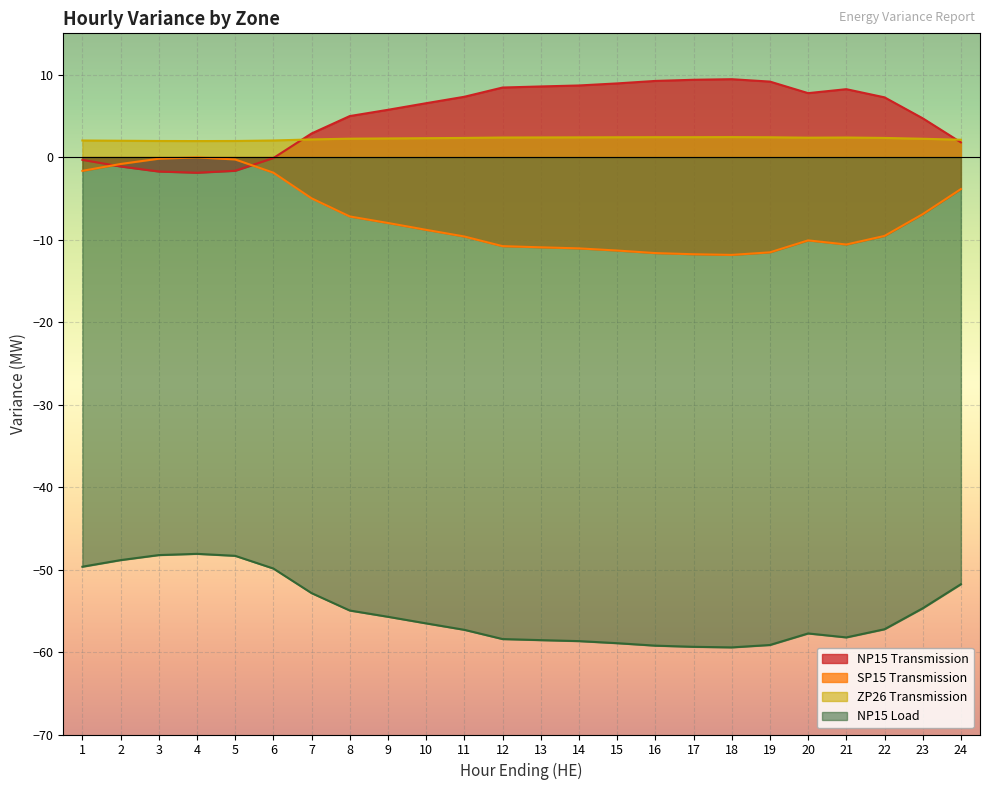

What is the maximum value shown in the chart?

9.4